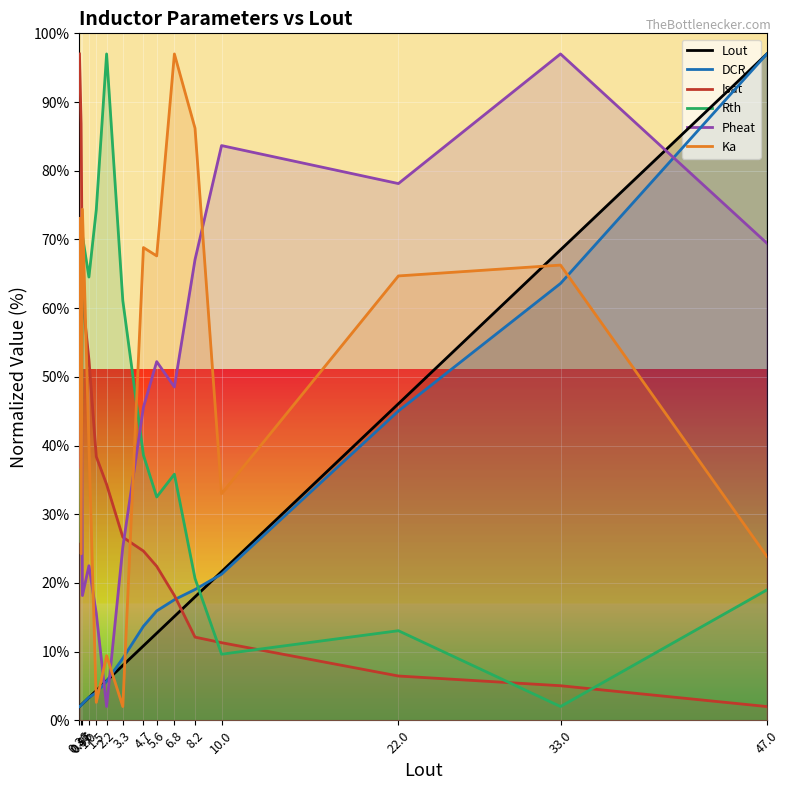

What is the difference between the Pheat values at 5.6 and 1.5?

36.7